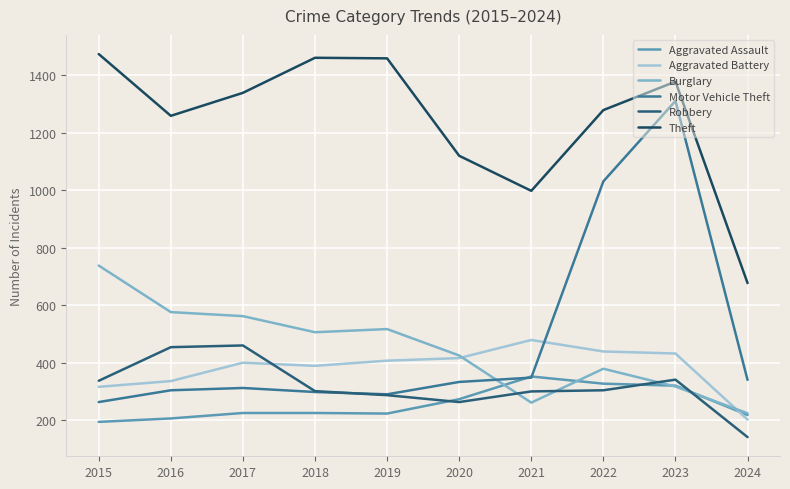

What is the value of the Motor Vehicle Theft point at the 2nd from the left?

304